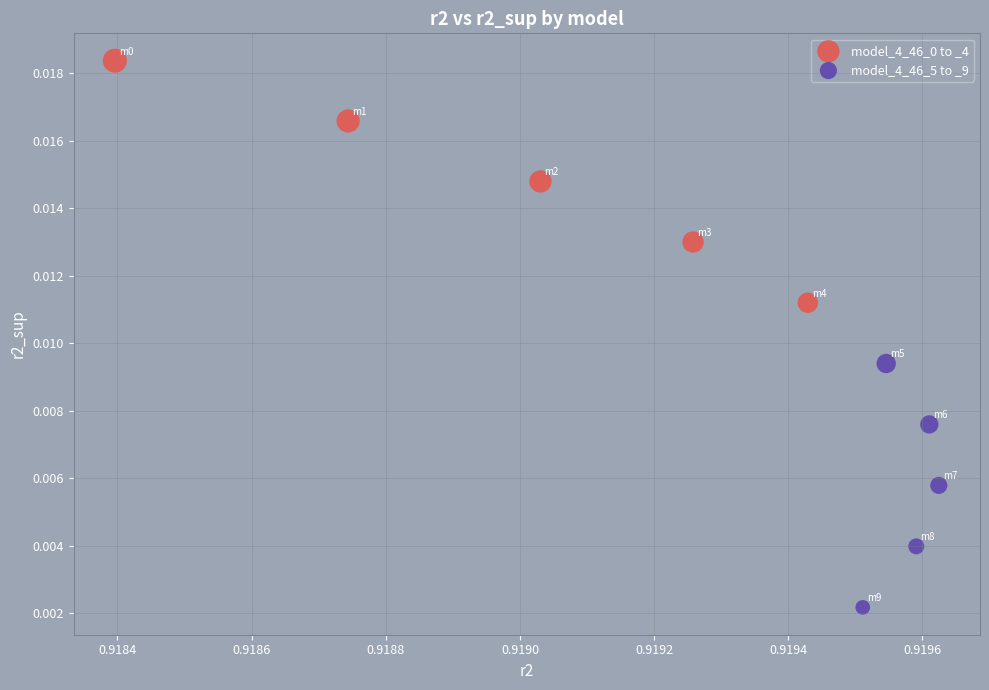

Which series reaches the minimum Y coordinate?

model_4_46_5 to _9